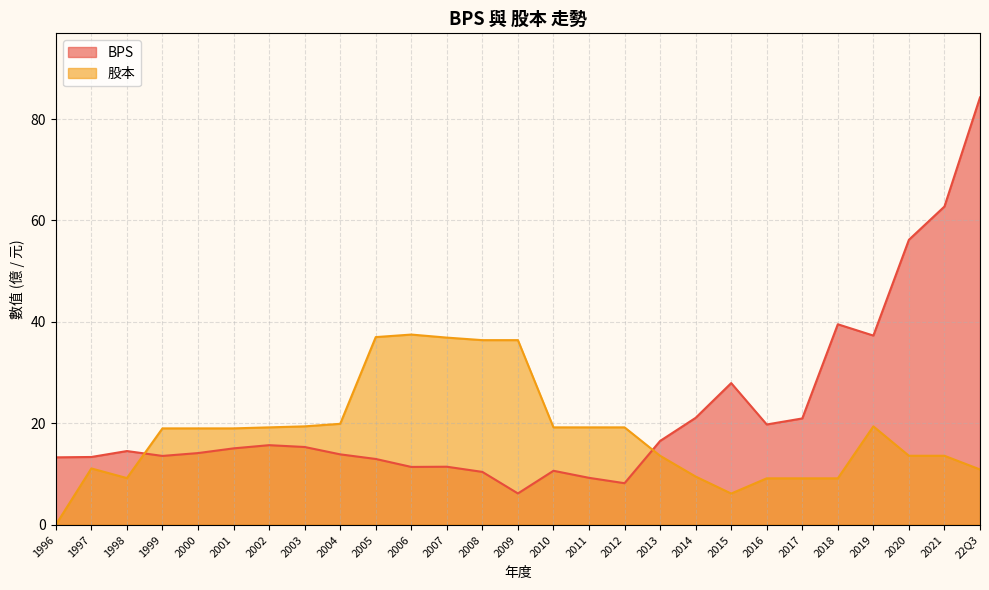

The 股本 series shows 36.9 at 2007. True or false?

True